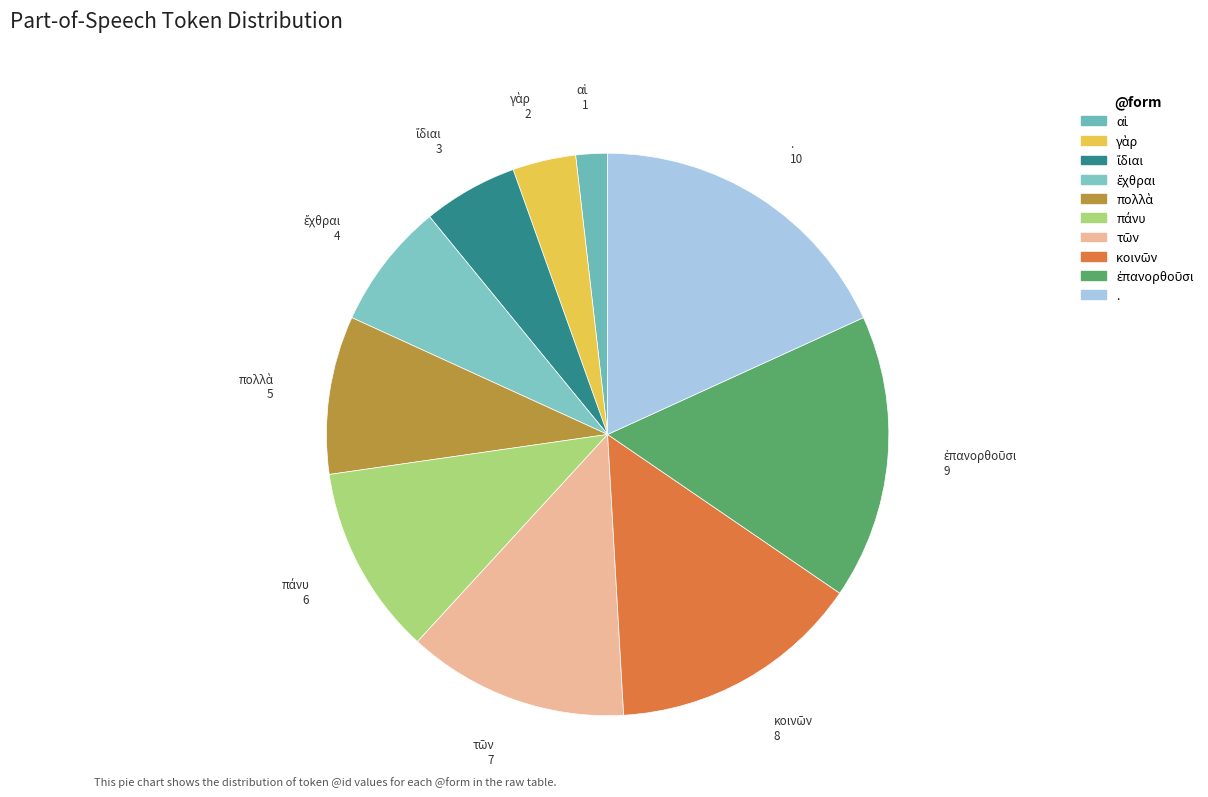

Which slice is the largest?

.